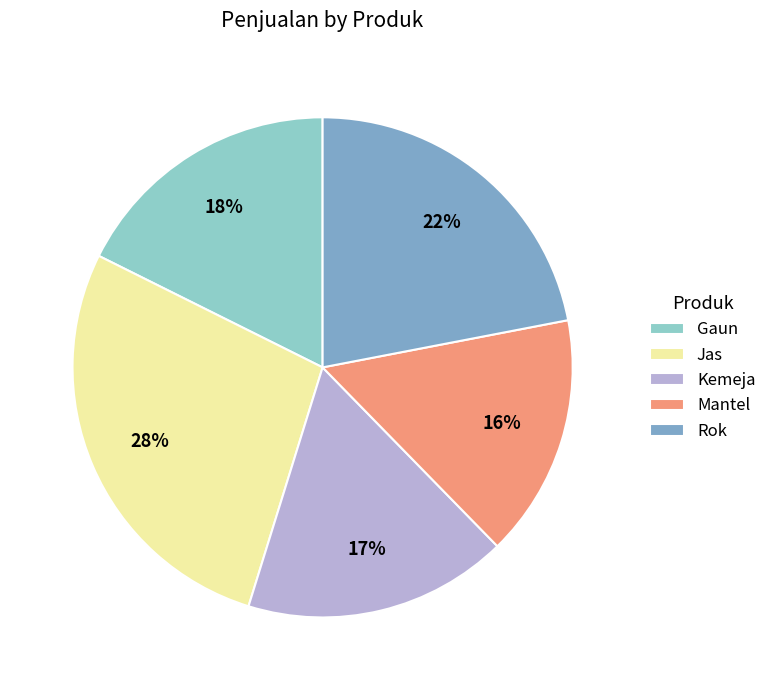

Is it true that Jas is 28% of the pie?

True